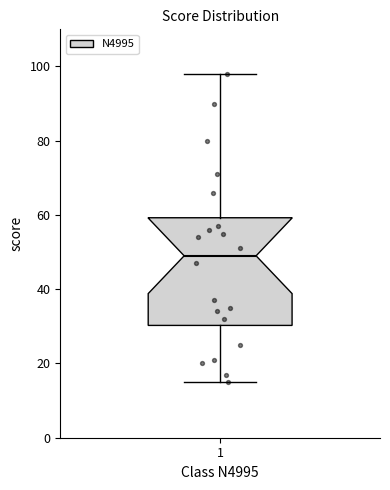

Transcribe this box plot: give where the median line is, the range the box spans, and where the two whiskers end, as read against the y-axis. The values are not printed on the chart, so give them approximately, as read against the axis.

median 50, box 30 to 60, whiskers 16 to 98